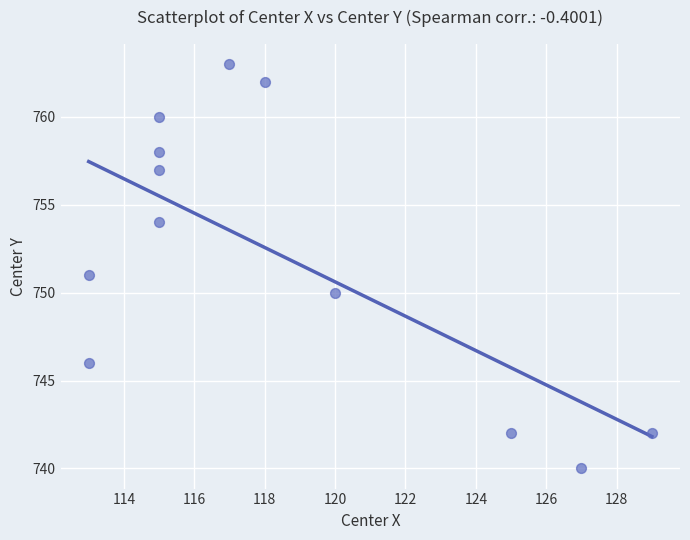

What is the average X value?

118